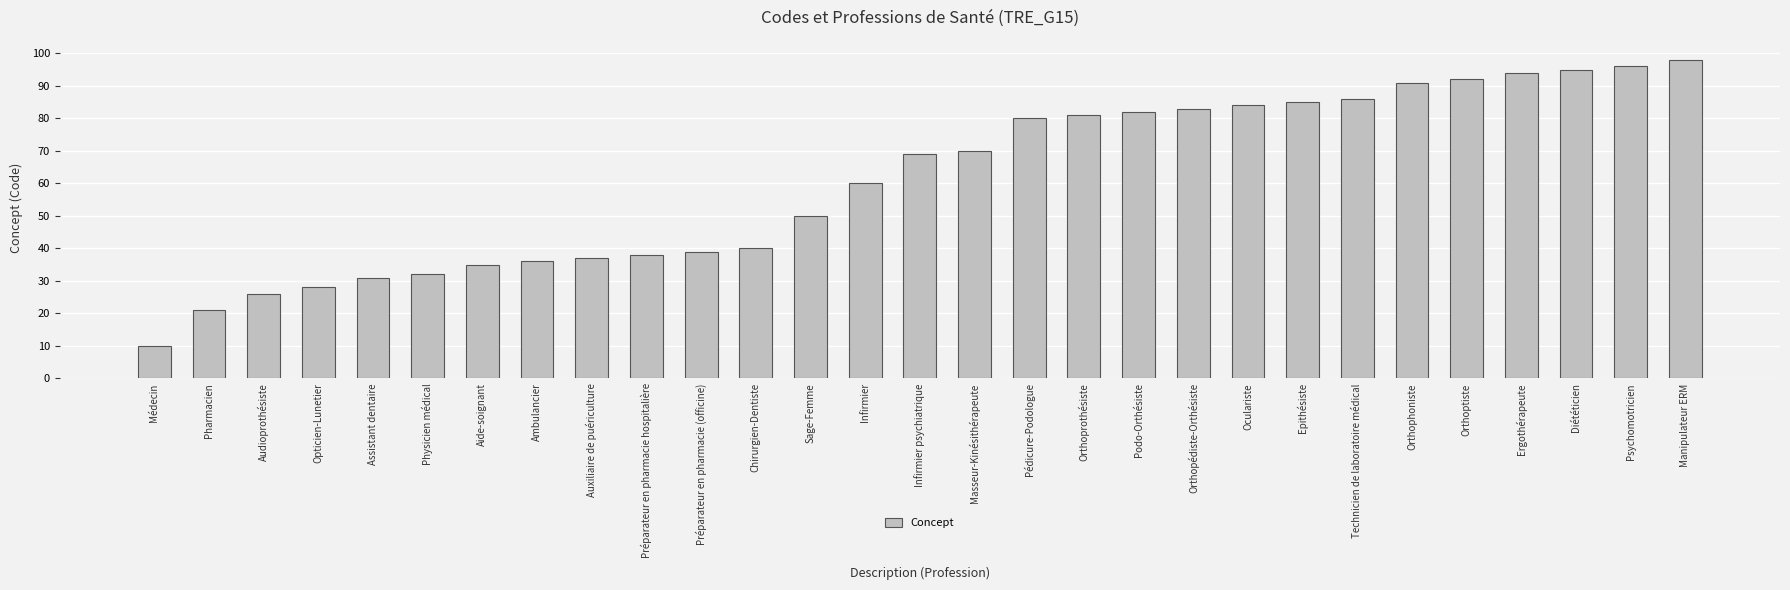

True or false: the data shows 80 at Pédicure-Podologue.

True